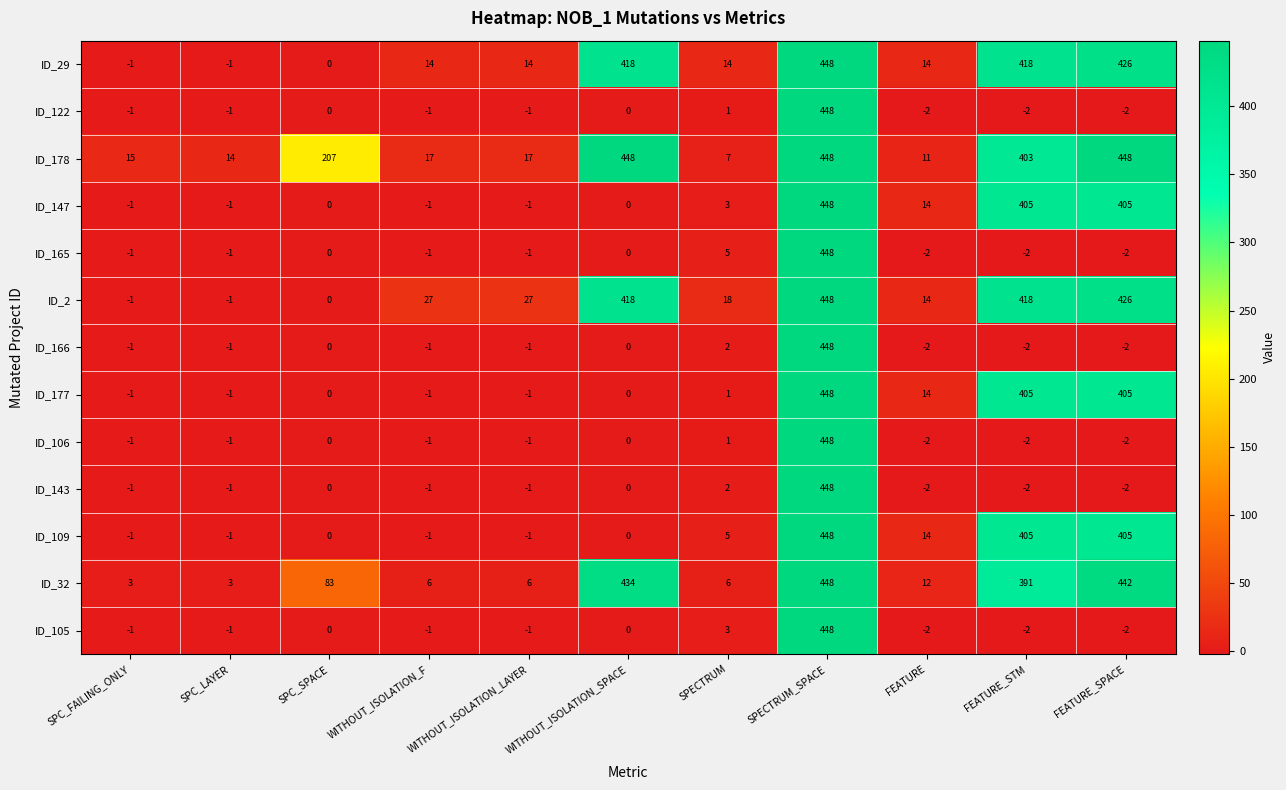

Which series changed the most between SPC_FAILING_ONLY and SPC_LAYER?

ID_178